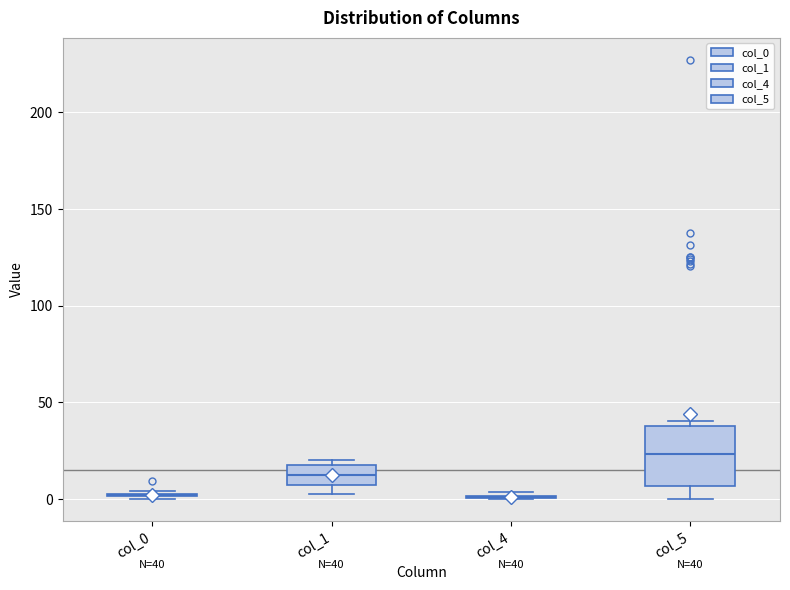

Comparing the boxes themselves (not the whiskers), which one is the tallest?

col_5